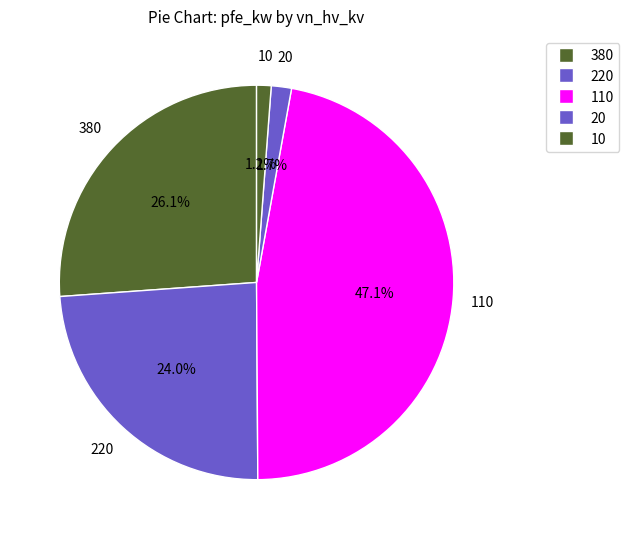

How many segments does this pie chart have?

5